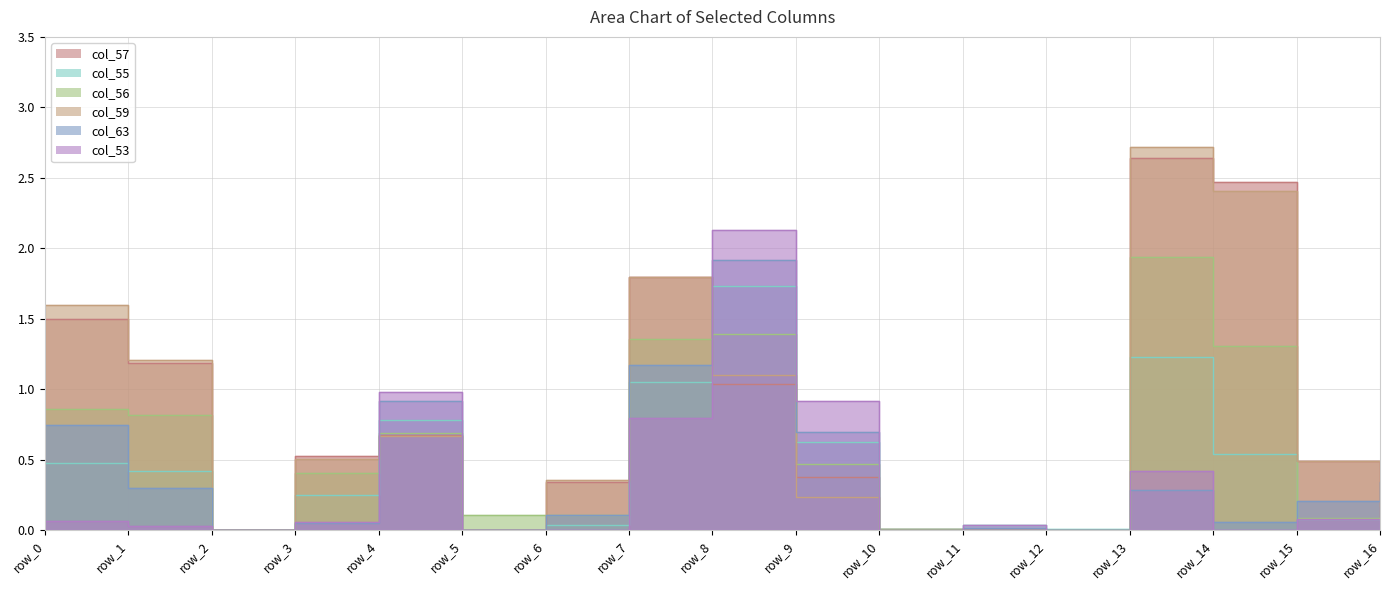

What is the total value across all series at row_4?

4.7